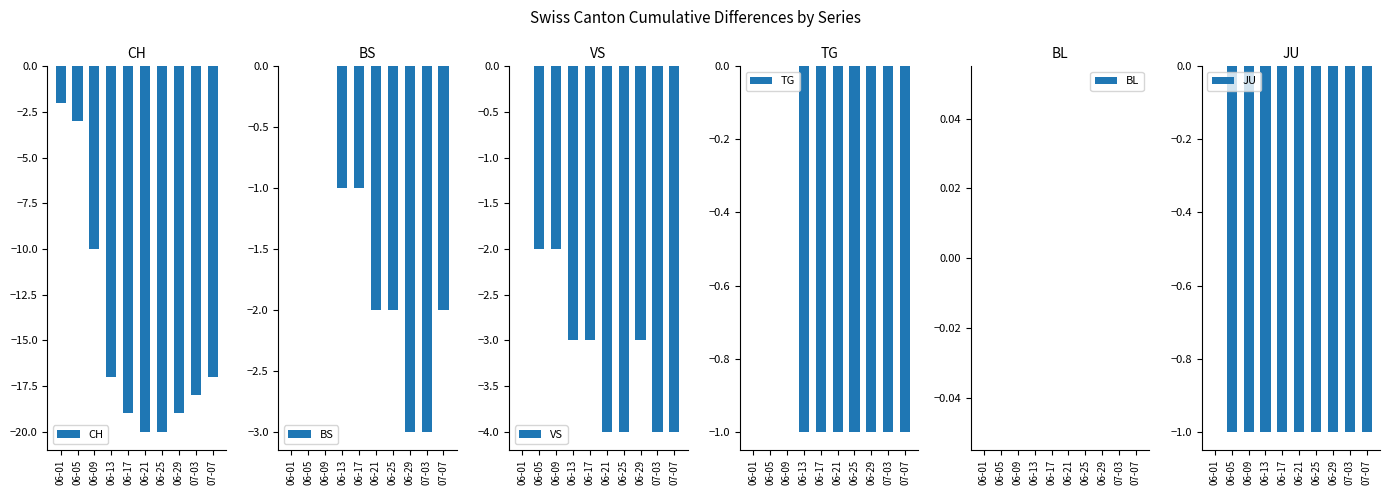

Reading right to left, transcribe all the data shown in this chart.

CH: 07-07=-17	07-03=-18	06-29=-19	06-25=-20	06-21=-20	06-17=-19	06-13=-17	06-09=-10	06-05=-3	06-01=-2
BS: 07-07=-2	07-03=-3	06-29=-3	06-25=-2	06-21=-2	06-17=-1	06-13=-1	06-09=0	06-05=0	06-01=0
VS: 07-07=-4	07-03=-4	06-29=-3	06-25=-4	06-21=-4	06-17=-3	06-13=-3	06-09=-2	06-05=-2	06-01=0
TG: 07-07=-1	07-03=-1	06-29=-1	06-25=-1	06-21=-1	06-17=-1	06-13=-1	06-09=0	06-05=0	06-01=0
BL: 07-07=0	07-03=0	06-29=0	06-25=0	06-21=0	06-17=0	06-13=0	06-09=0	06-05=0	06-01=0
JU: 07-07=-1	07-03=-1	06-29=-1	06-25=-1	06-21=-1	06-17=-1	06-13=-1	06-09=-1	06-05=-1	06-01=0